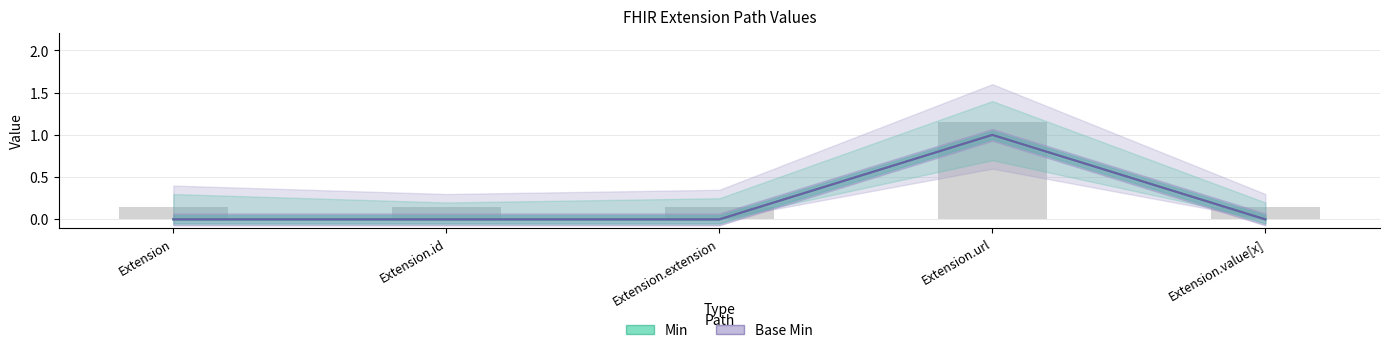

Count the number of categories in the chart.

5